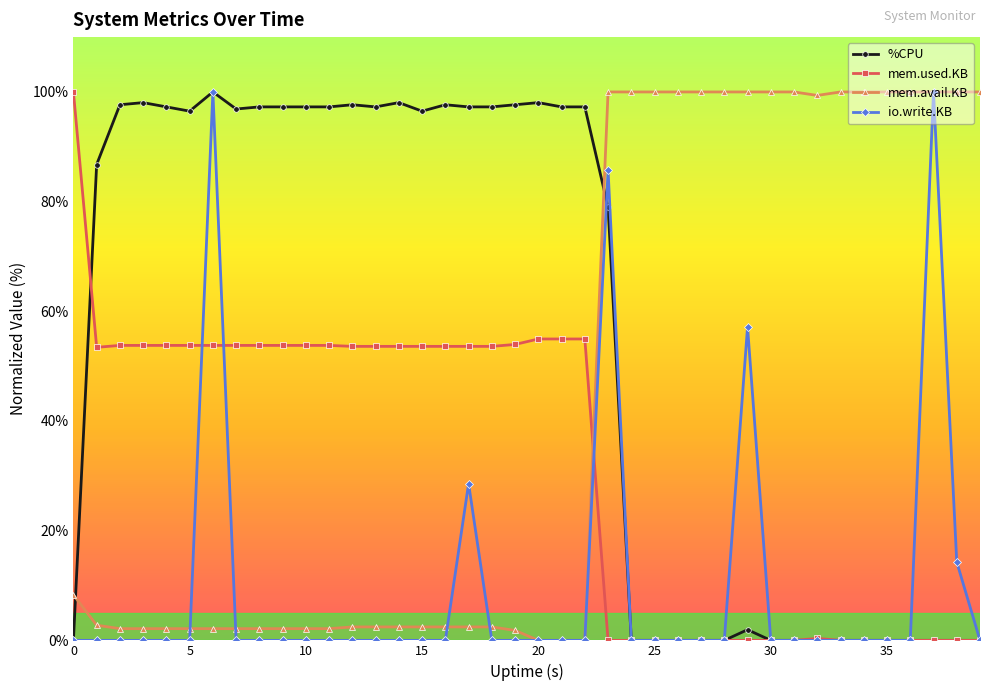

How many times do mem.used.KB and mem.avail.KB cross each other?

1